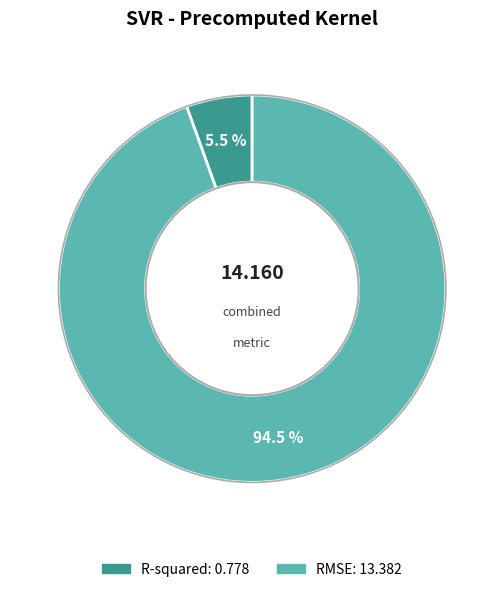

Is the sum of RMSE and R-squared greater than half?

Yes